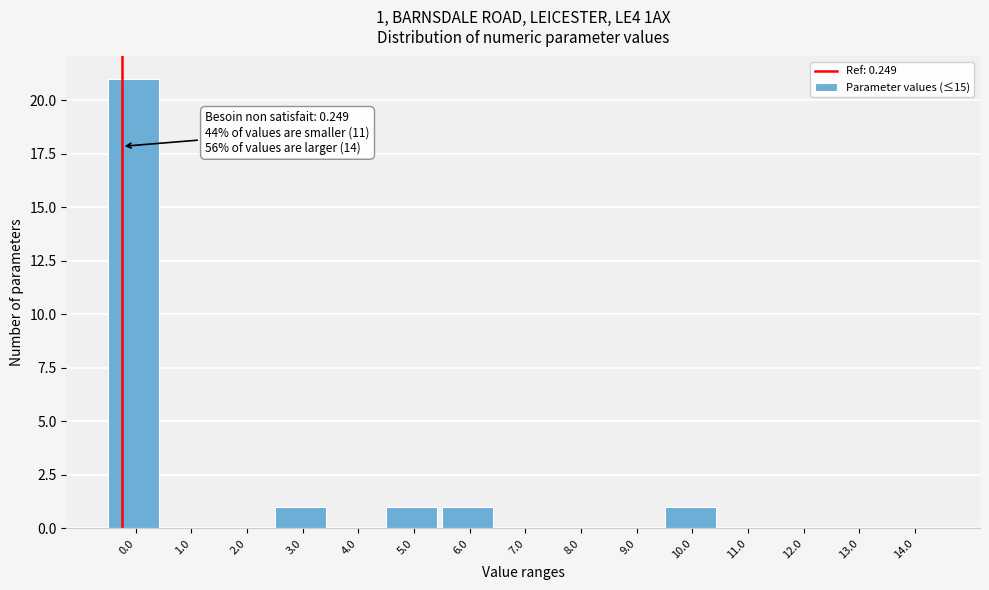

Reading left to right, extract all data points from this chart.

0.0=21	1.0=0	2.0=0	3.0=1	4.0=0	5.0=1	6.0=1	7.0=0	8.0=0	9.0=0	10.0=1	11.0=0	12.0=0	13.0=0	14.0=0